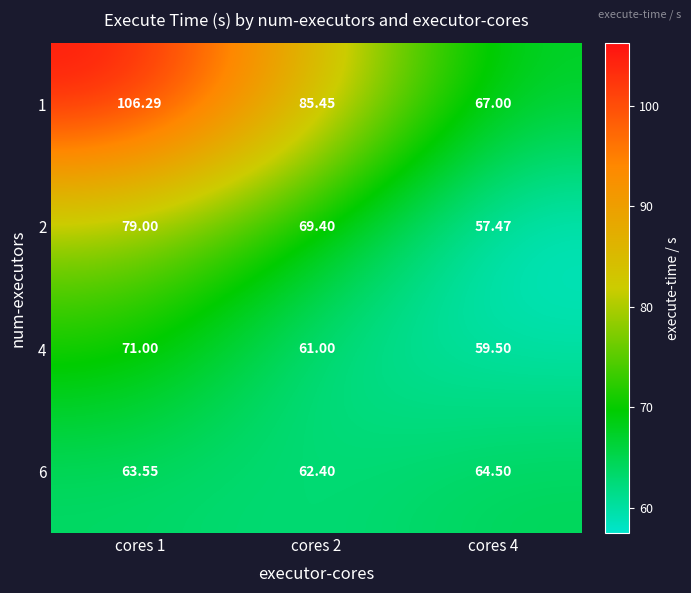

Is the value of 4 at cores 1 greater than the value of 2 at cores 4?

Yes